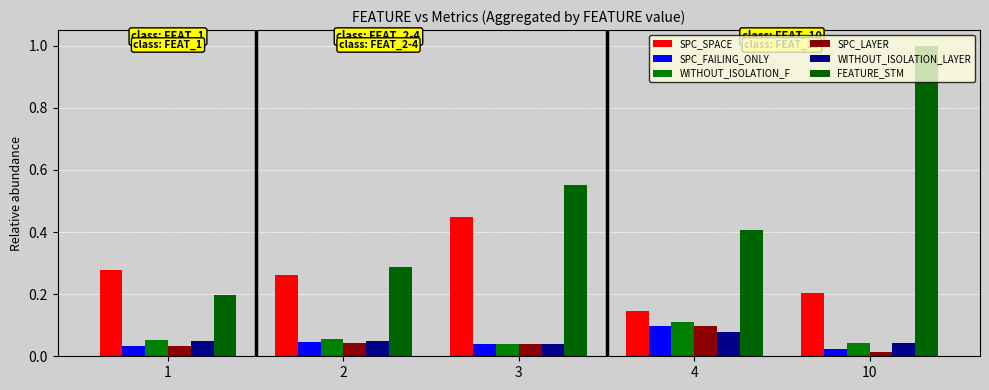

What is the sum of all SPC_SPACE values?

1.3